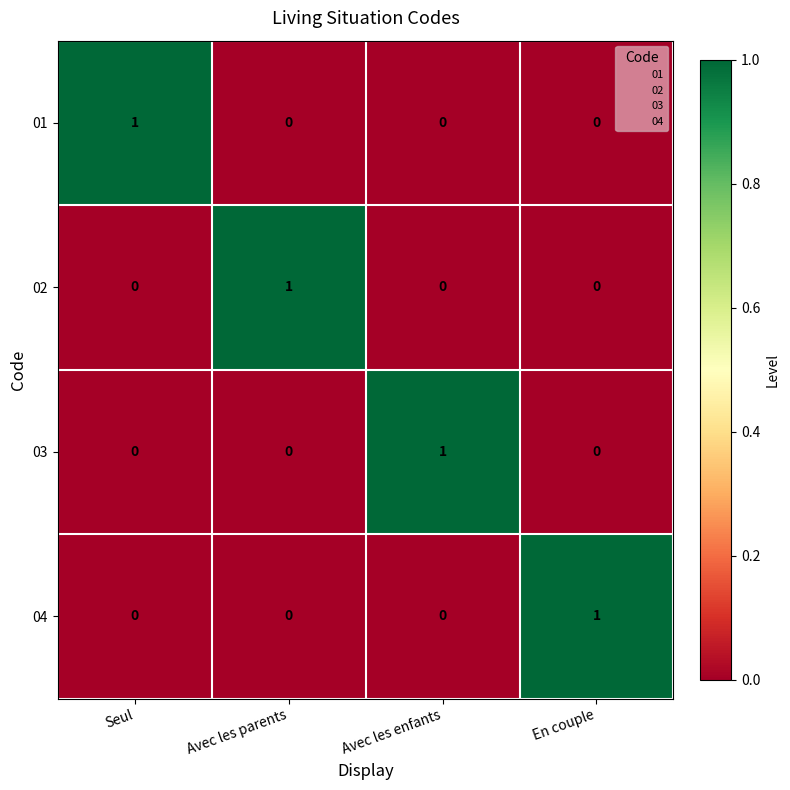

At how many categories does at least one series exceed 0?

4